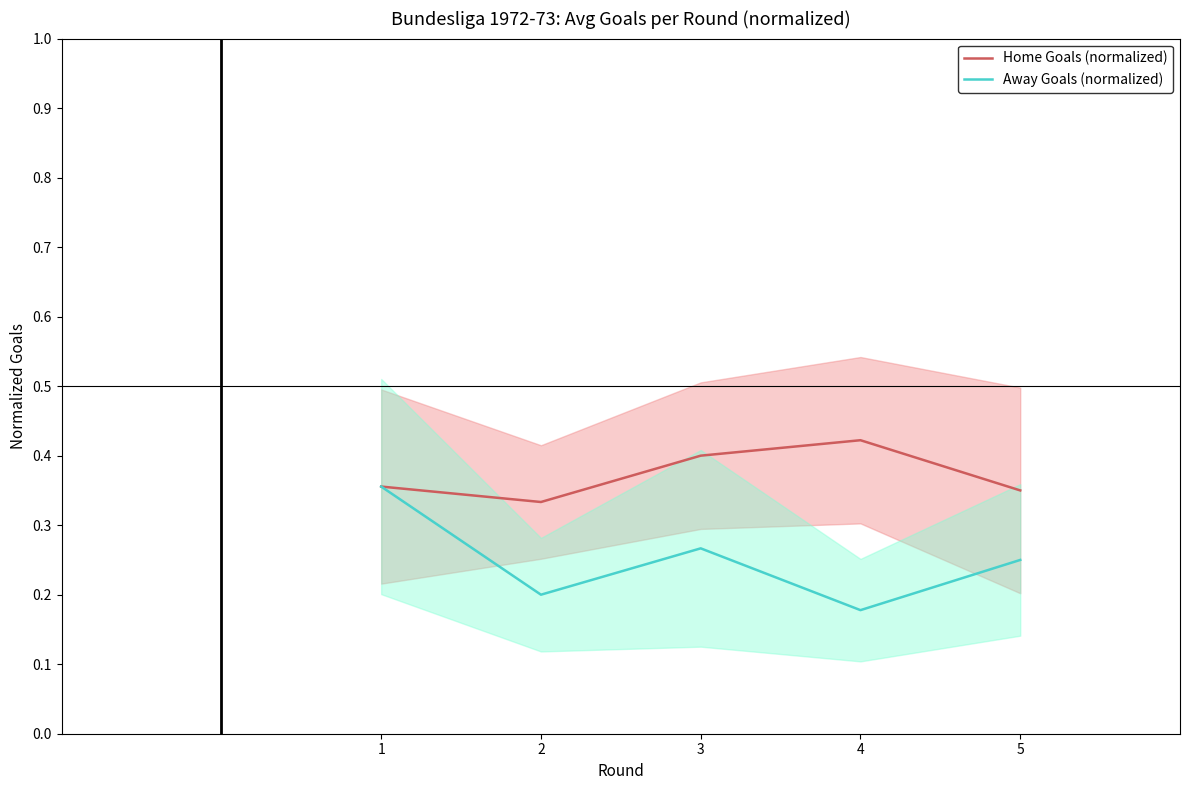

Rank the series by their average value, from lowest to highest.

Away Goals (normalized), Home Goals (normalized)